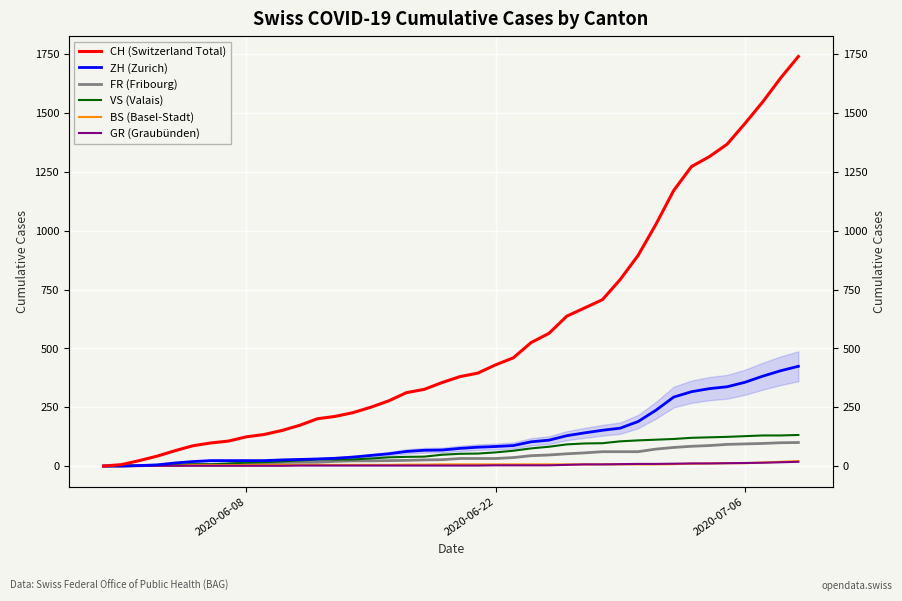

What is the sum of all FR (Fribourg) values?

1587